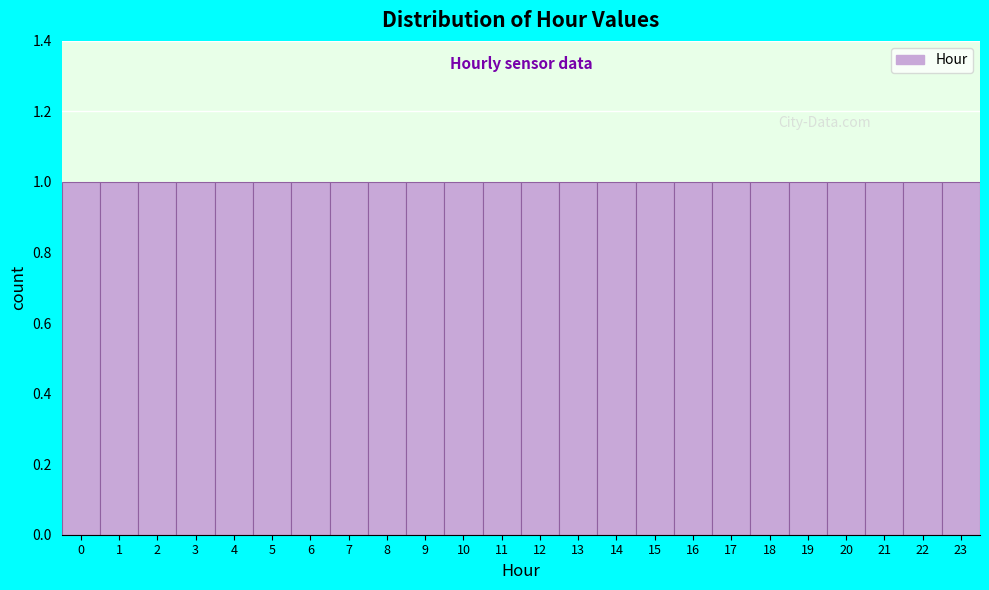

Reading left to right, list every bar in this chart as the range it spans on the x-axis followed by its height. The values are not printed on the chart, so give them approximately, as read against the axis.

-0.5 to 0.5: 1
0.5 to 1.5: 1
1.5 to 2.5: 1
2.5 to 3.5: 1
3.5 to 4.5: 1
4.5 to 5.5: 1
5.5 to 6.5: 1
6.5 to 7.5: 1
7.5 to 8.5: 1
8.5 to 9.5: 1
9.5 to 10.5: 1
10.5 to 11.5: 1
11.5 to 12.5: 1
12.5 to 13.5: 1
13.5 to 14.5: 1
14.5 to 15.5: 1
15.5 to 16.5: 1
16.5 to 17.5: 1
17.5 to 18.5: 1
18.5 to 19.5: 1
19.5 to 20.5: 1
20.5 to 21.5: 1
21.5 to 22.5: 1
22.5 to 23.5: 1